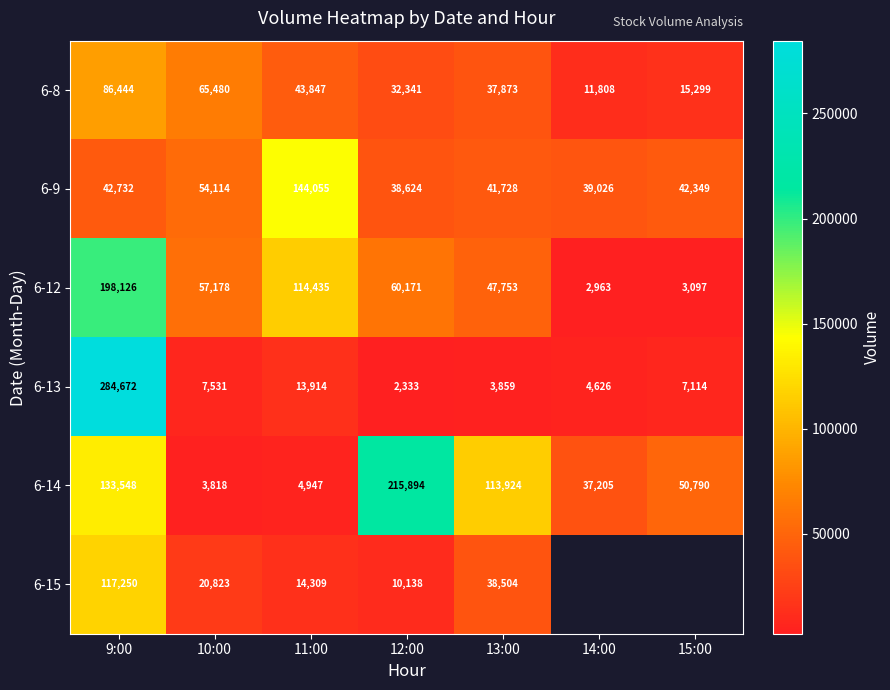

What is the difference between the second highest and second lowest values in the 6-9 series?

15088